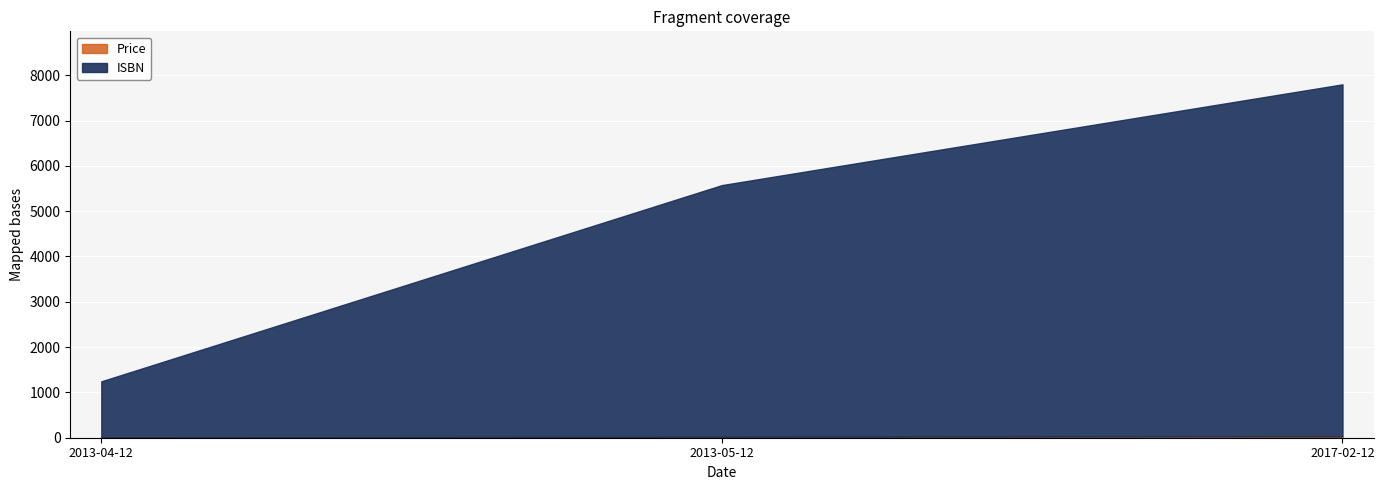

Rank the series by their average value, from highest to lowest.

ISBN, Price